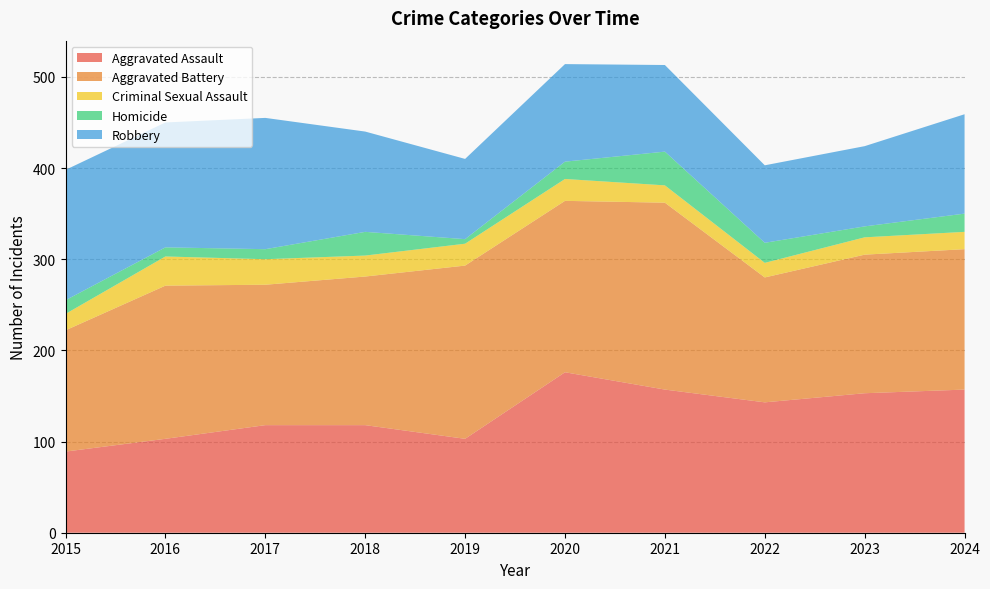

Reading right to left, what are all the values shown in this chart?

Aggravated Assault: 2024=157	2023=153	2022=143	2021=157	2020=176	2019=103	2018=118	2017=118	2016=103	2015=89
Aggravated Battery: 2024=154	2023=152	2022=137	2021=205	2020=188	2019=190	2018=163	2017=154	2016=168	2015=133
Criminal Sexual Assault: 2024=19	2023=19	2022=16	2021=19	2020=24	2019=24	2018=23	2017=28	2016=32	2015=18
Homicide: 2024=20	2023=12	2022=22	2021=37	2020=19	2019=5	2018=26	2017=11	2016=10	2015=15
Robbery: 2024=109	2023=88	2022=85	2021=95	2020=107	2019=88	2018=110	2017=144	2016=137	2015=143